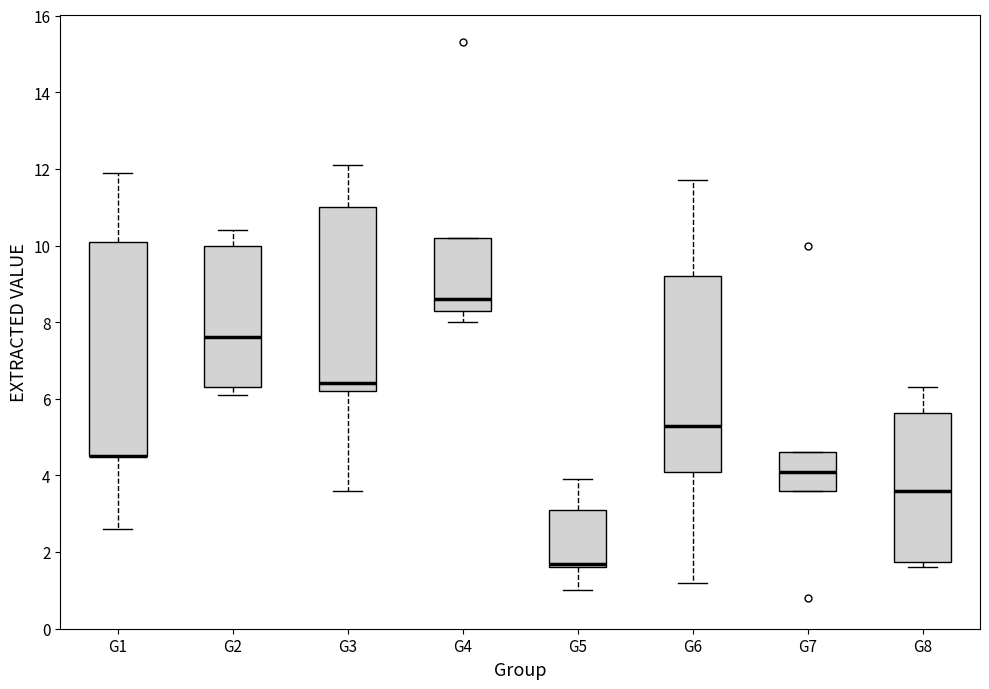

Reading left to right, transcribe this box plot: for each box, give where its median line is, the range the box spans, and where its two whiskers end, as read against the y-axis. The values are not printed on the chart, so give them approximately, as read against the axis.

G1: median 4.6 (drawn on the box's lower edge), box 4.6 to 10.2, whiskers 2.6 to 12.0
G2: median 7.6, box 6.4 to 10.0, whiskers 6.2 to 10.4
G3: median 6.4, box 6.2 to 11.0, whiskers 3.6 to 12.2
G4: median 8.6, box 8.4 to 10.2, whiskers 8.0 to 10.2
G5: median 1.8, box 1.6 to 3.2, whiskers 1.0 to 4.0
G6: median 5.4, box 4.2 to 9.2, whiskers 1.2 to 11.8
G7: median 4.2, box 3.6 to 4.6, whiskers 3.6 to 4.6
G8: median 3.6, box 1.8 to 5.6, whiskers 1.6 to 6.4